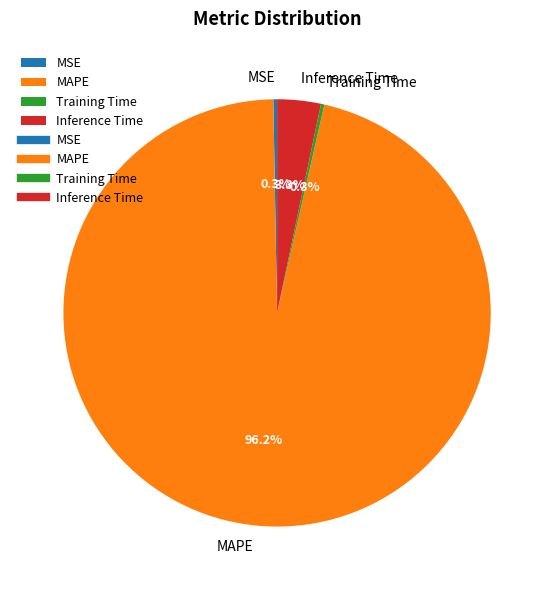

How much of the chart is everything except Inference Time?

96.7%